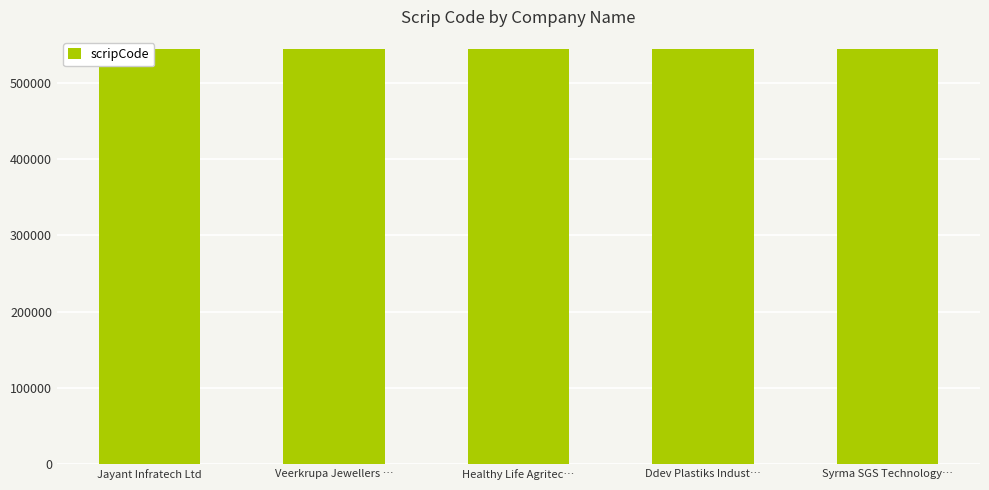

Which category has the lowest value across all series?

Jayant Infratech Ltd